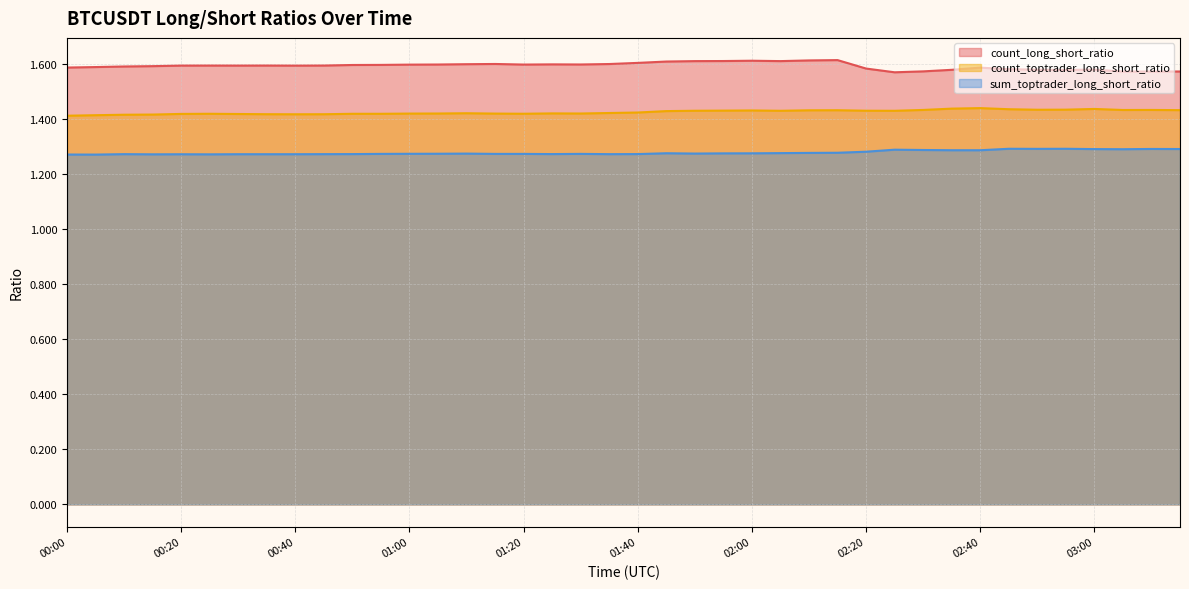

Which has a higher value, 00:10 or 01:00?

01:00